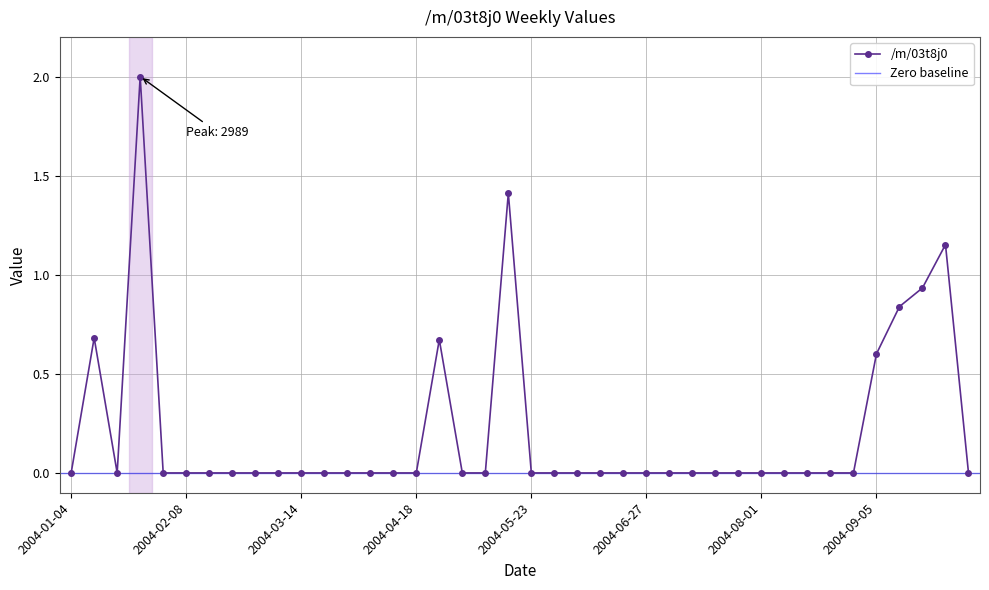

How many values are above zero?

8